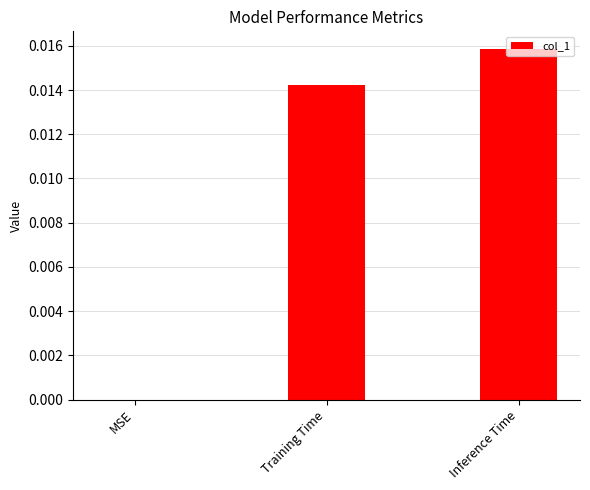

Is it true that the value at Inference Time is 0.0?

True